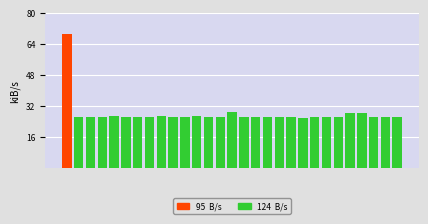

What is the minimum value shown in the chart?

26.2